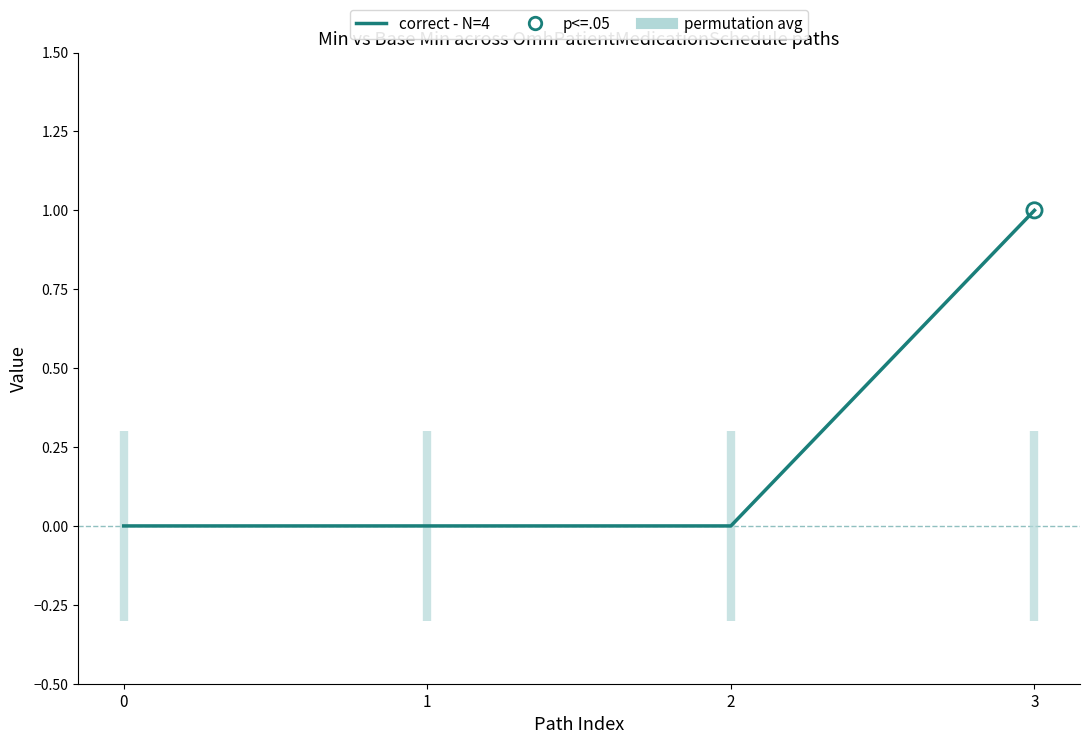

Which has a higher value, 2 or 1?

2